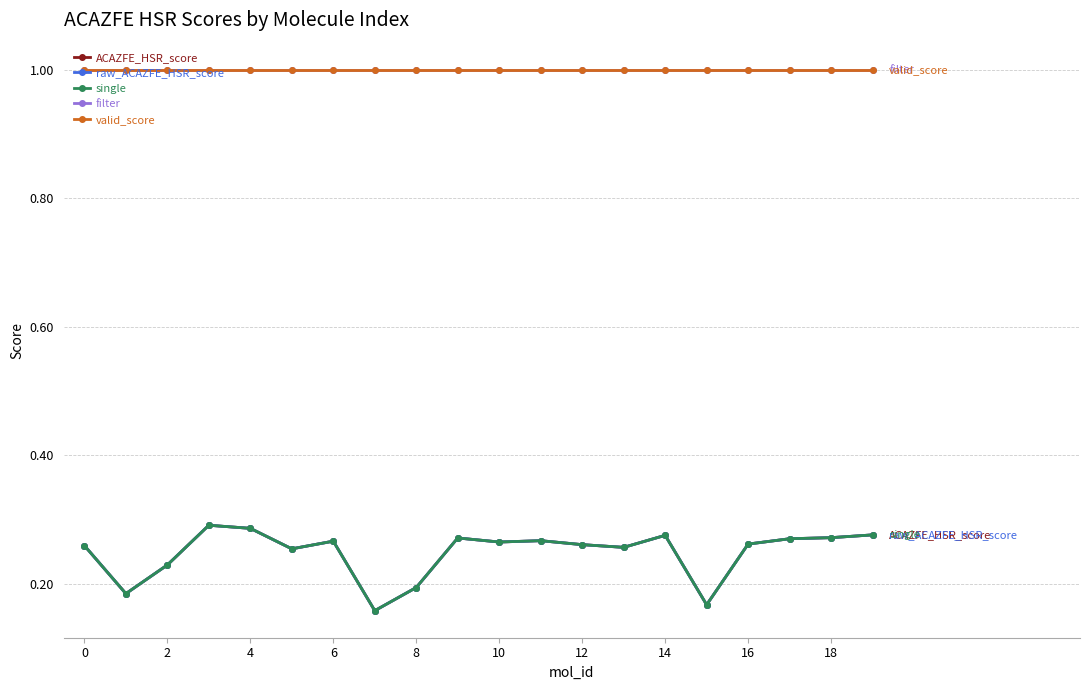

Reading left to right, what are all the values shown in this chart?

ACAZFE_HSR_score: 0.3	0.2	0.2	0.3	0.3	0.3	0.3	0.2	0.2	0.3	0.3	0.3	0.3	0.3	0.3	0.2	0.3	0.3	0.3	0.3
raw_ACAZFE_HSR_score: 0.3	0.2	0.2	0.3	0.3	0.3	0.3	0.2	0.2	0.3	0.3	0.3	0.3	0.3	0.3	0.2	0.3	0.3	0.3	0.3
single: 0.3	0.2	0.2	0.3	0.3	0.3	0.3	0.2	0.2	0.3	0.3	0.3	0.3	0.3	0.3	0.2	0.3	0.3	0.3	0.3
filter: 1.0	1.0	1.0	1.0	1.0	1.0	1.0	1.0	1.0	1.0	1.0	1.0	1.0	1.0	1.0	1.0	1.0	1.0	1.0	1.0
valid_score: 1.0	1.0	1.0	1.0	1.0	1.0	1.0	1.0	1.0	1.0	1.0	1.0	1.0	1.0	1.0	1.0	1.0	1.0	1.0	1.0